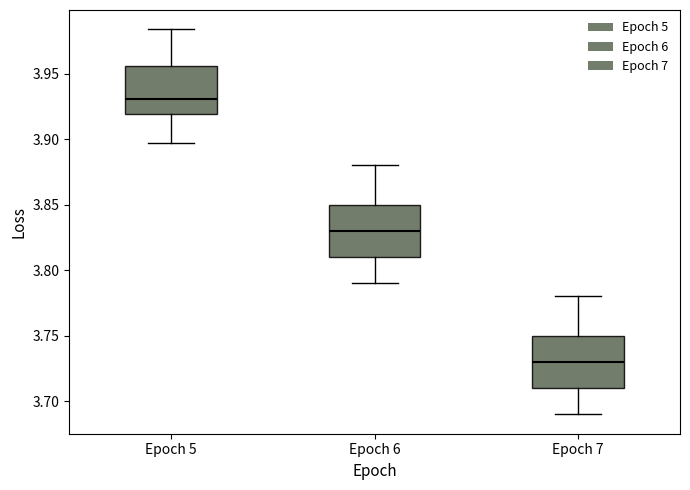

Reading left to right, transcribe this box plot: for each box, give where its median line is, the range the box spans, and where its two whiskers end, as read against the y-axis. The values are not printed on the chart, so give them approximately, as read against the axis.

Epoch 5: median 3.930, box 3.920 to 3.955, whiskers 3.895 to 3.985
Epoch 6: median 3.830, box 3.810 to 3.850, whiskers 3.790 to 3.880
Epoch 7: median 3.730, box 3.710 to 3.750, whiskers 3.690 to 3.780